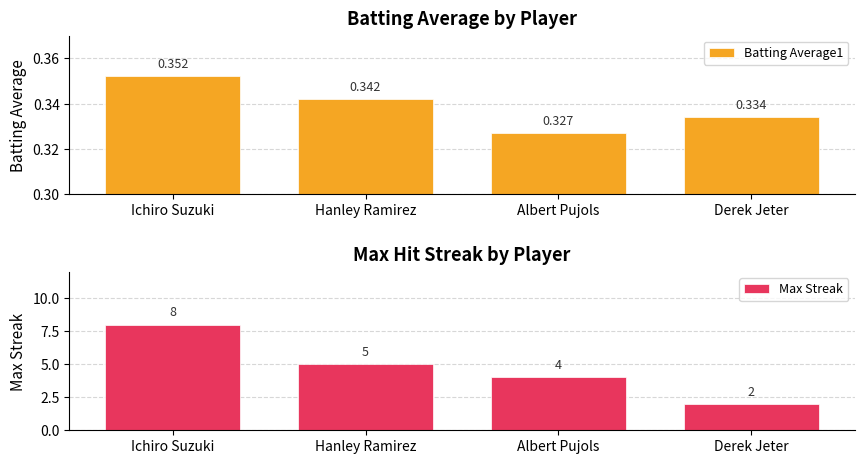

What position from the left is Derek Jeter?

4